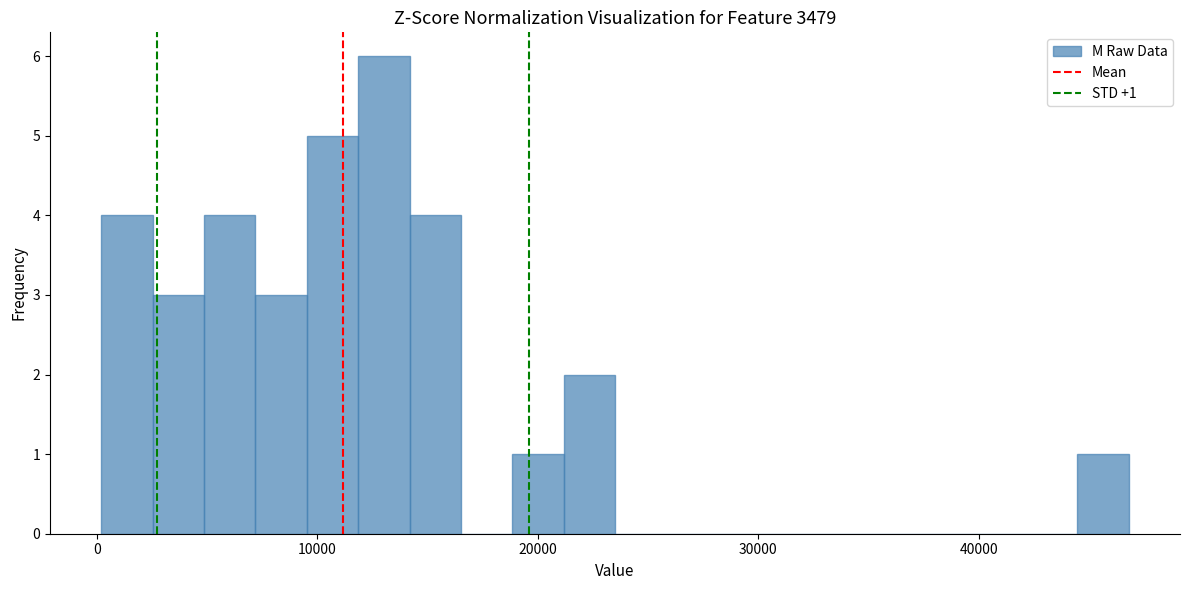

Around what value on the x-axis is the tallest bar? Give the approximate position of its centre, as read against the axis.

13000